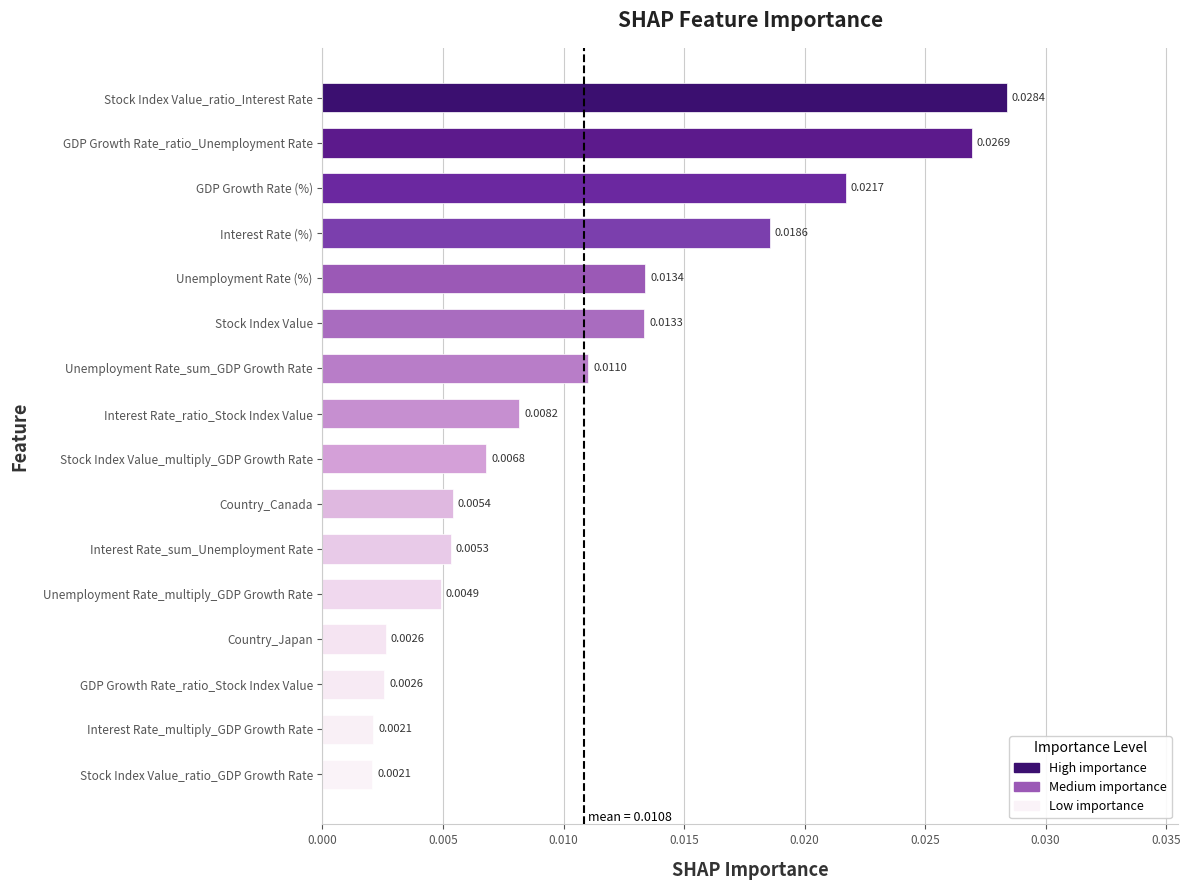

Between Unemployment Rate_multiply_GDP Growth Rate and Stock Index Value_multiply_GDP Growth Rate, which is larger?

Stock Index Value_multiply_GDP Growth Rate